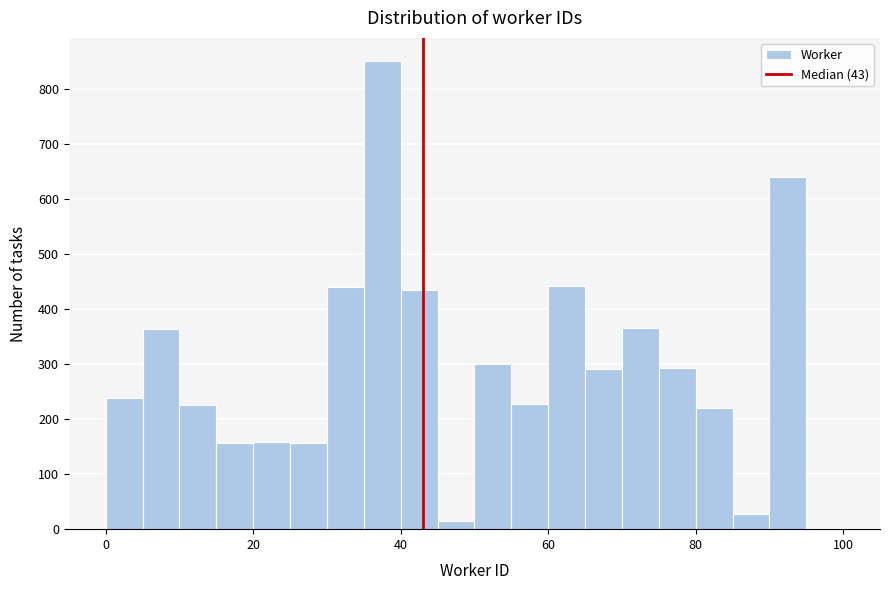

Around what value on the x-axis is the tallest bar? Give the approximate position of its centre, as read against the axis.

38